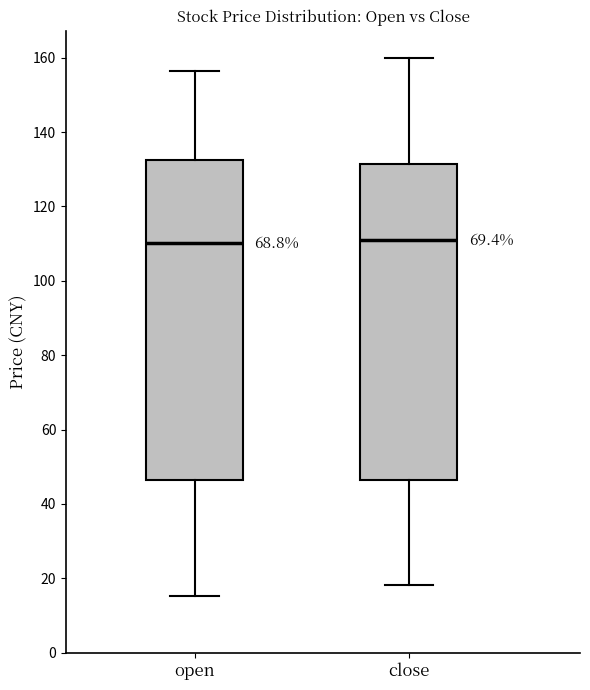

Where is the upper edge of the box for close on the y-axis? The values are not printed on the chart, so give them approximately, as read against the axis.

132